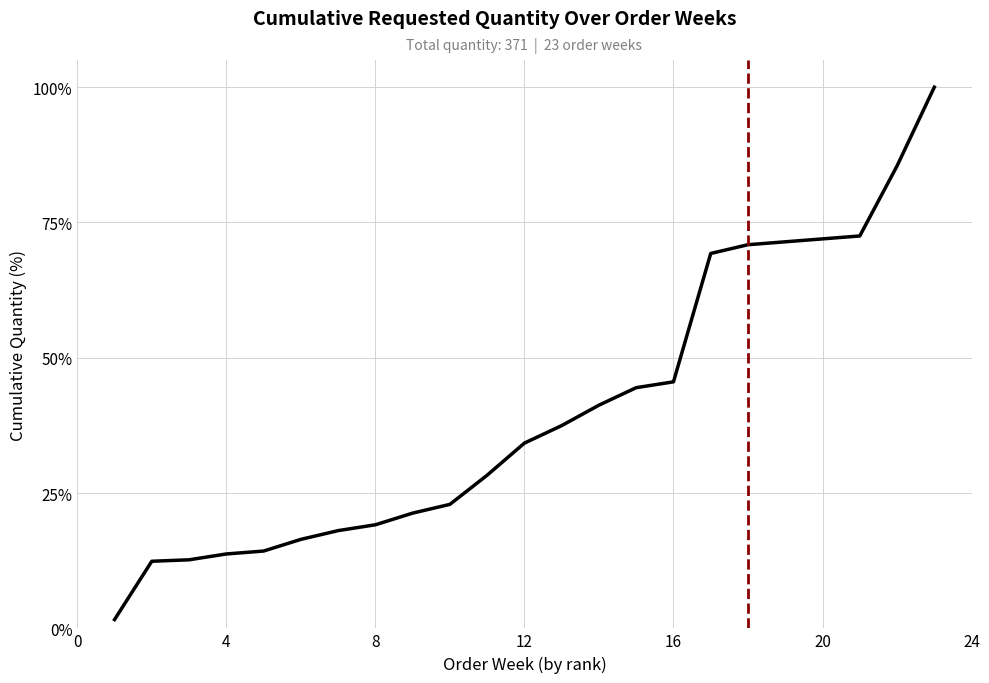

Does the chart display data point markers on the line(s)?

No